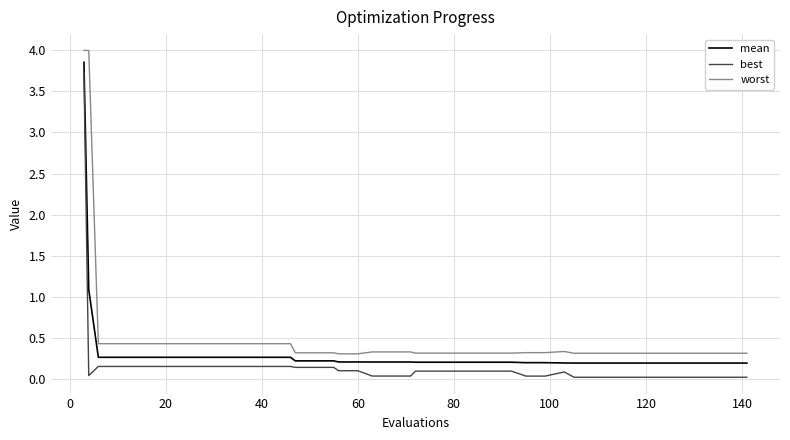

Which series has the largest total across all categories?

worst